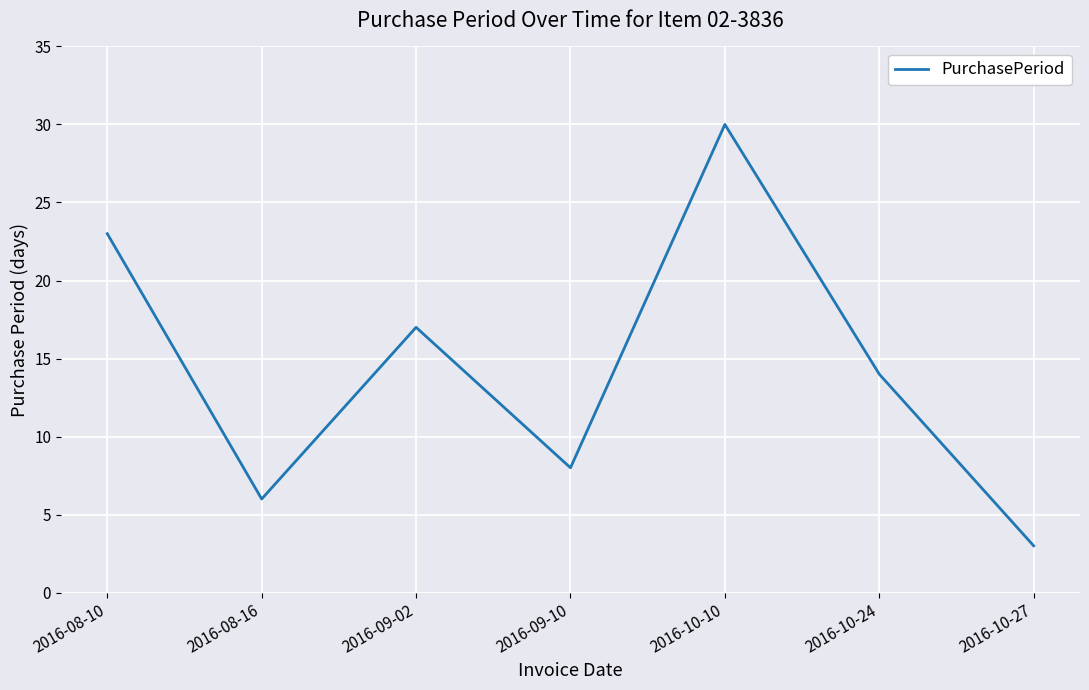

Is it true that the value at 2016-09-02 is 9?

False